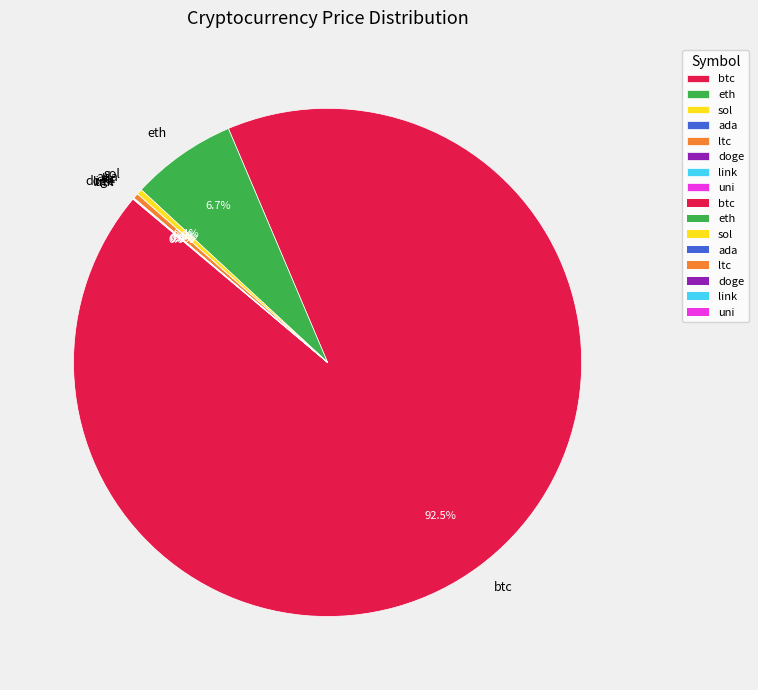

What percentage is NOT represented by sol?

99.6%